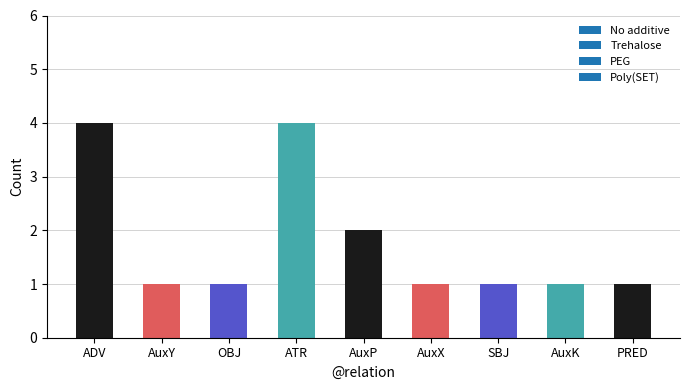

True or false: the data shows 1 at SBJ.

True